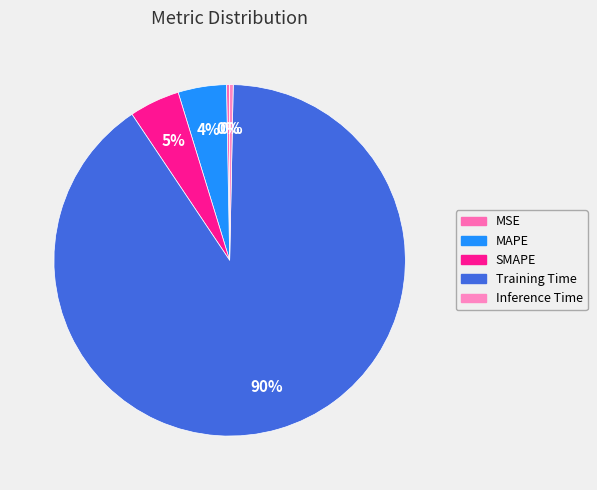

Count the number of slices in the pie.

5